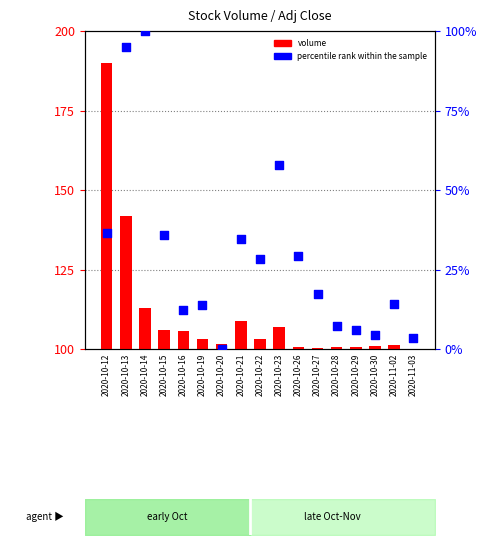

Which series has the widest spread of Y values?

percentile rank within the sample